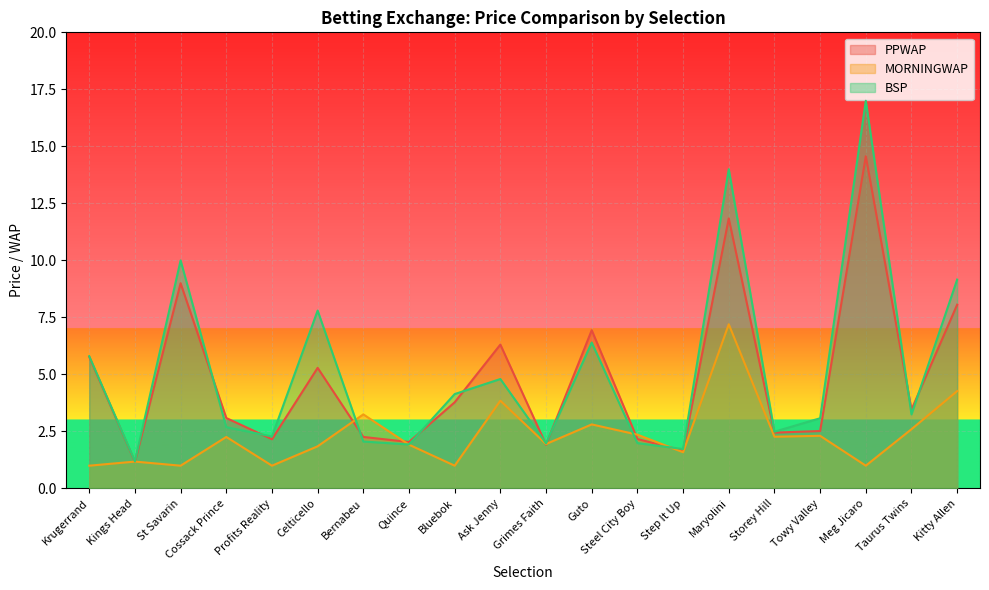

What is the lowest value of the BSP series?

1.2